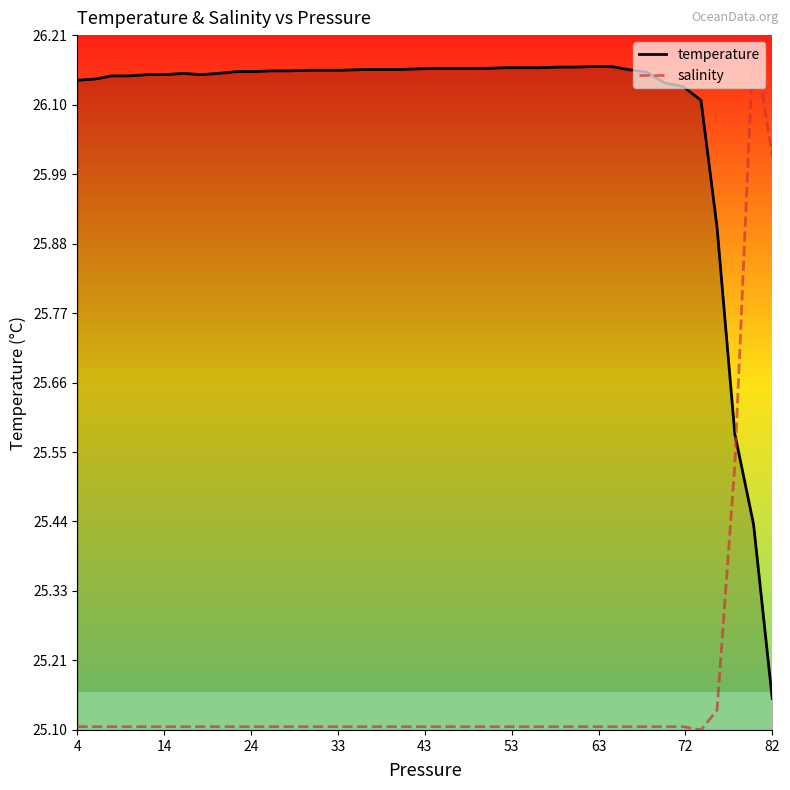

List the series in order of their peak value, lowest first.

temperature, salinity